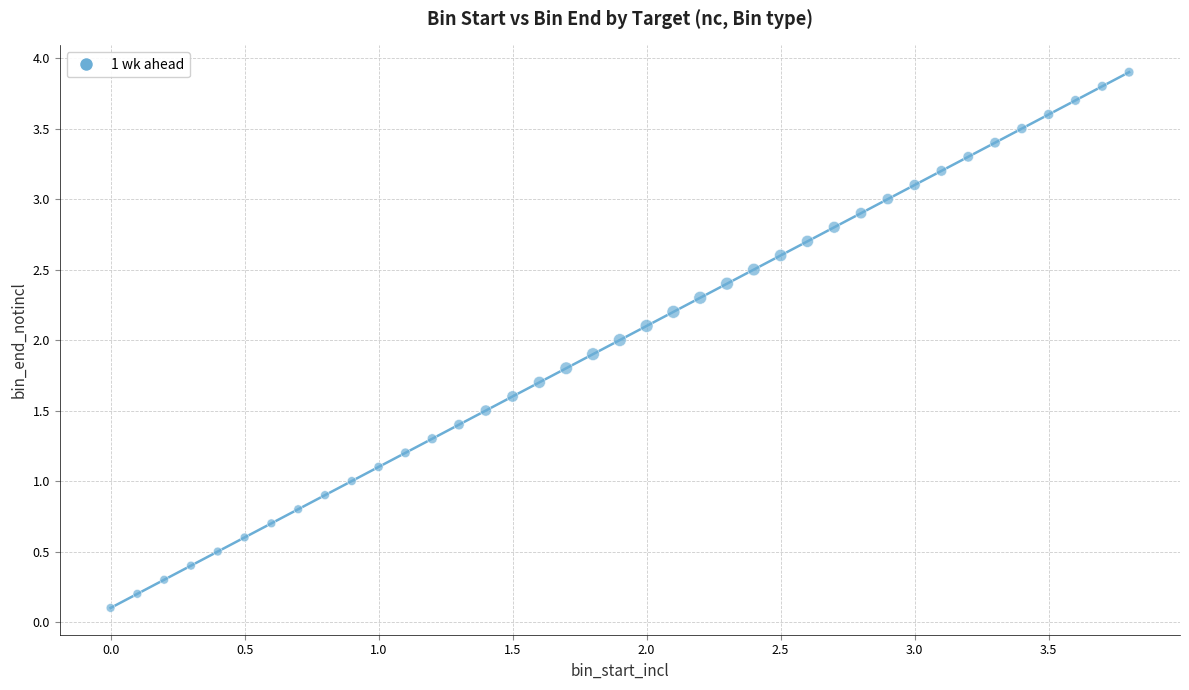

What is the range of X values (max minus min)?

3.8